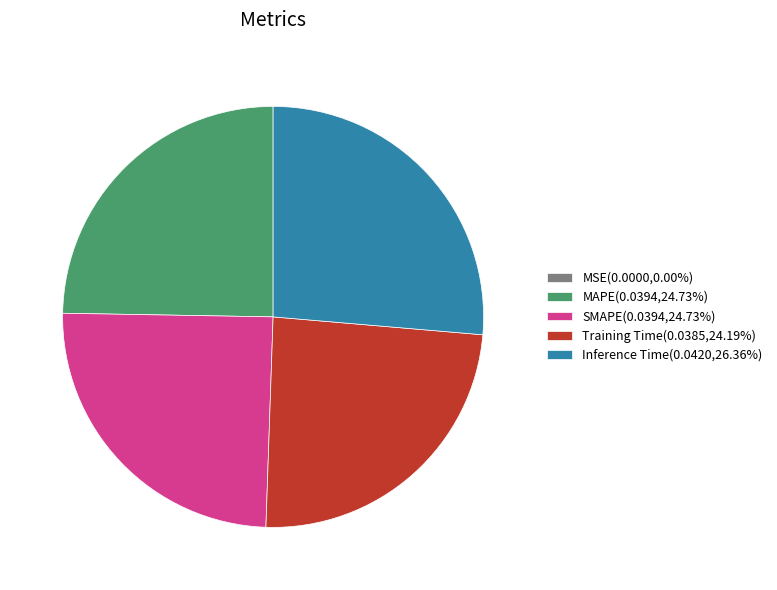

Do Training Time(0.0385,24.19%) and MAPE(0.0394,24.73%) together represent more than half of the pie?

No